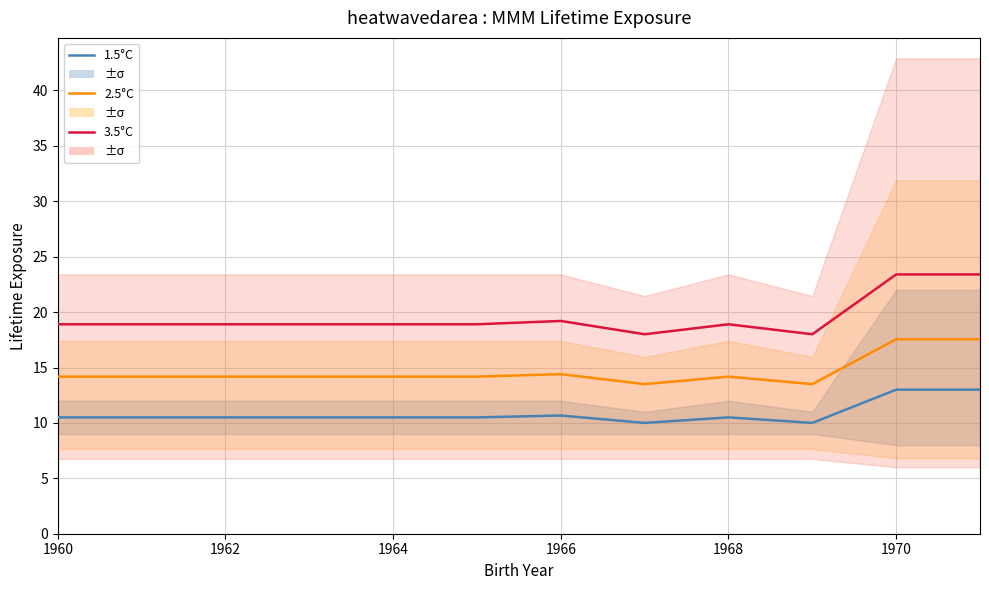

True or false: 1.5°C and 2.5°C cross at least once.

False